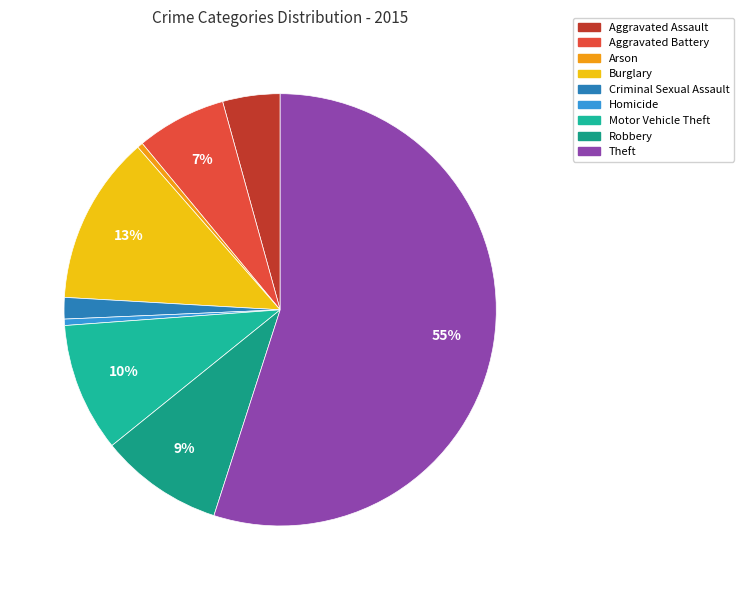

What is the smallest slice in the pie chart?

Arson